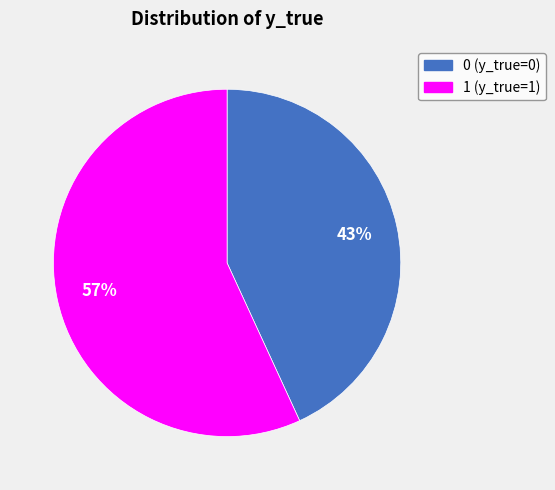

True or false: 0 accounts for 43% of the total.

True